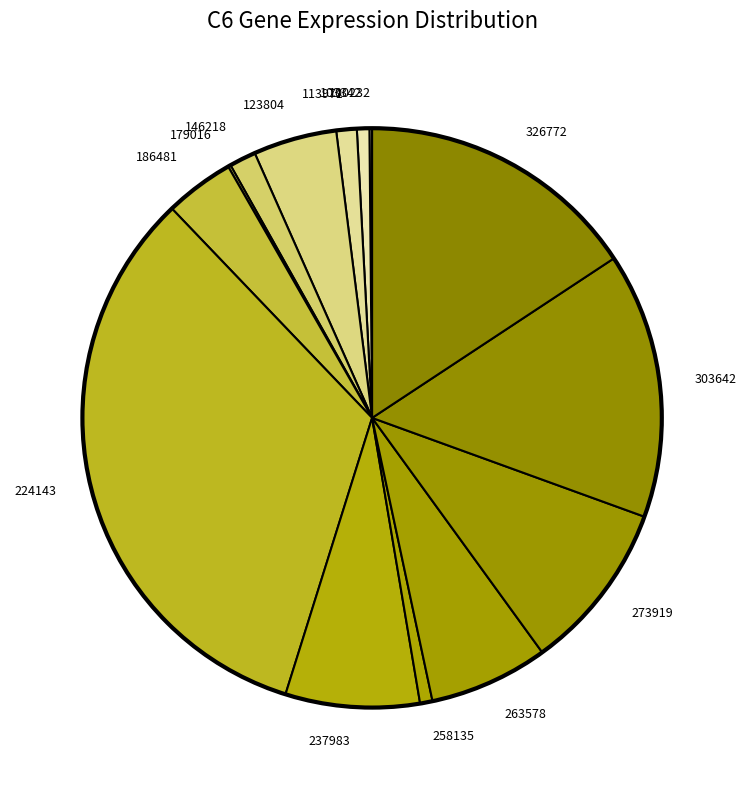

Is it true that 224143 is 23% of the pie?

False